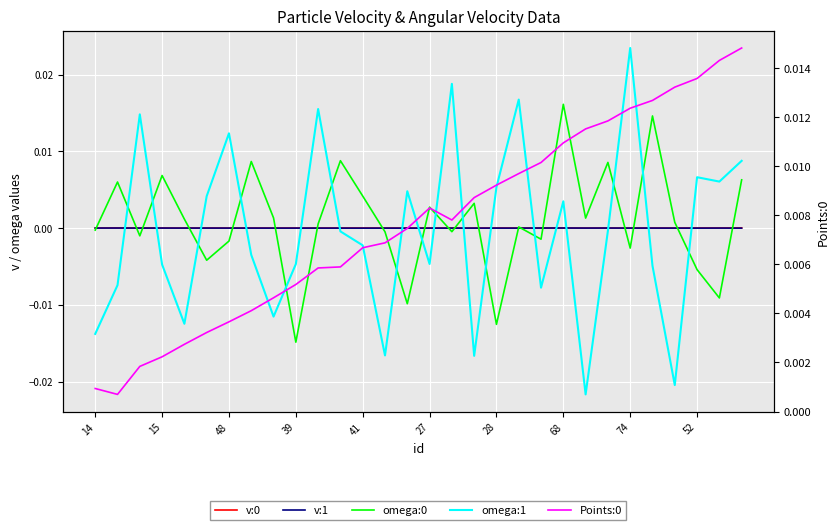

How many values in omega:0 are below zero?

13